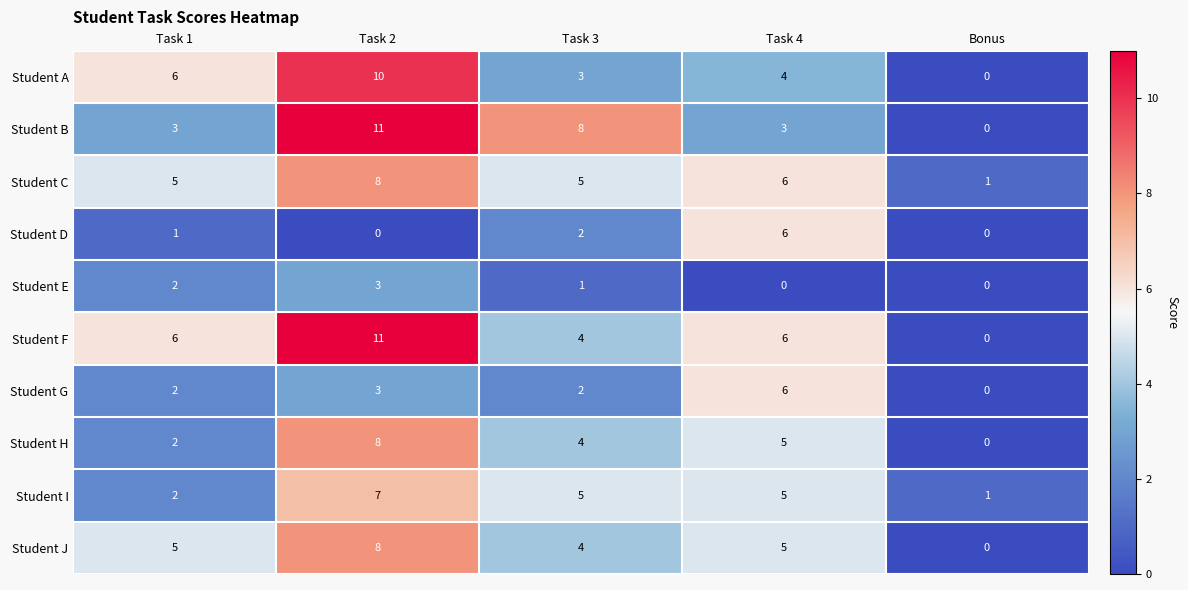

What is the sum of all Student F values?

27